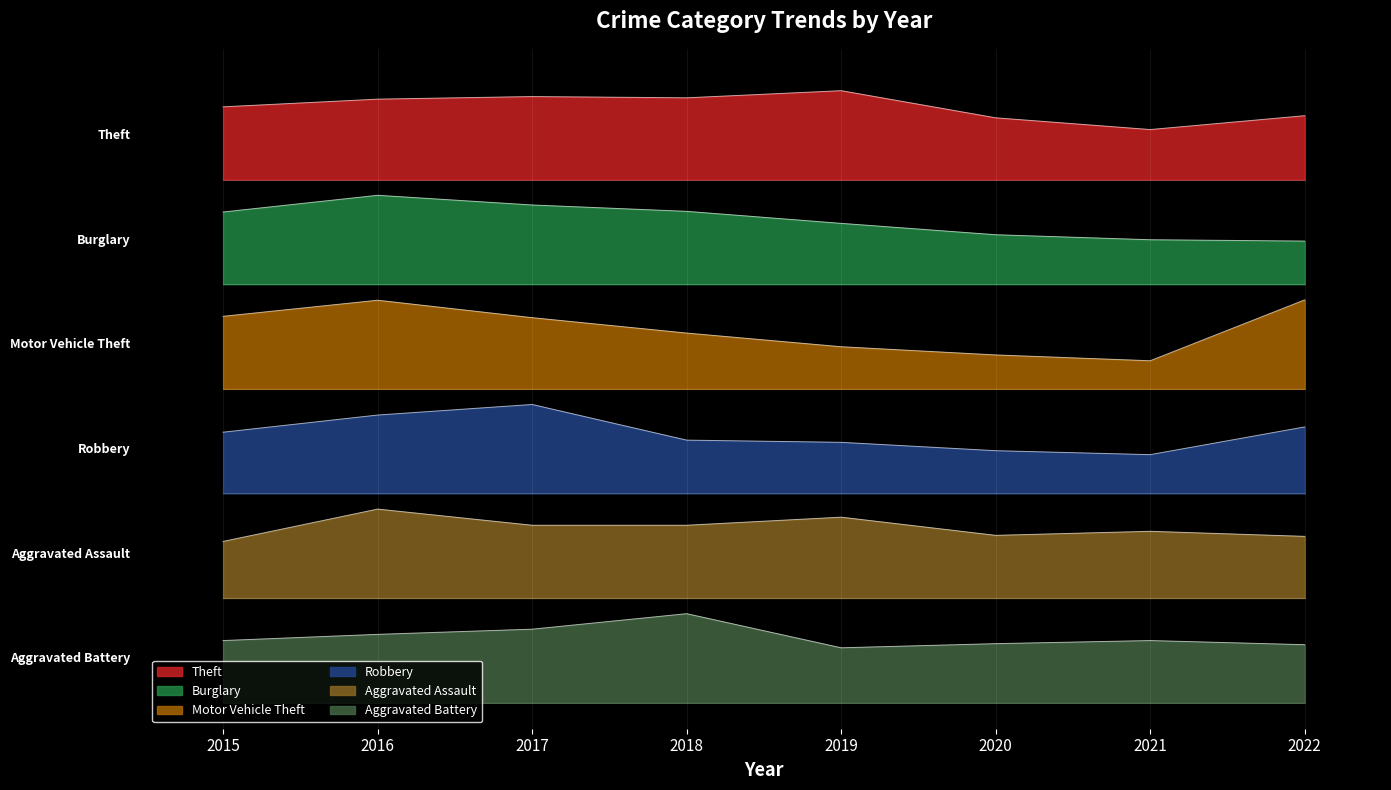

What is the minimum value for Robbery?

2.8